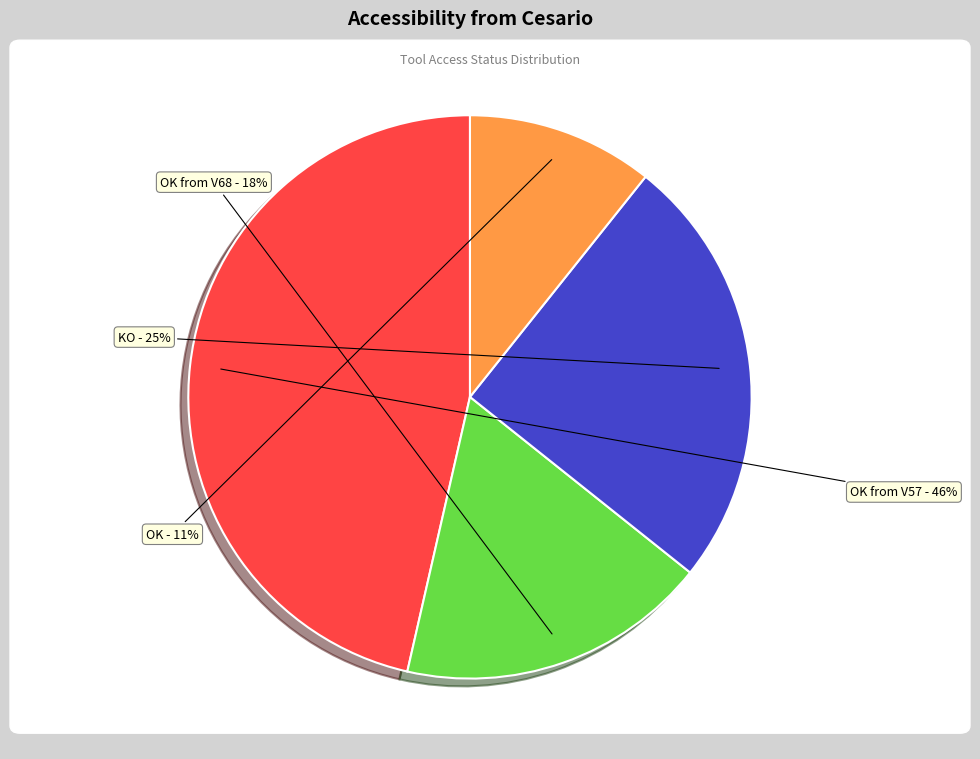

To the nearest percent, what is the average slice percentage?

25%